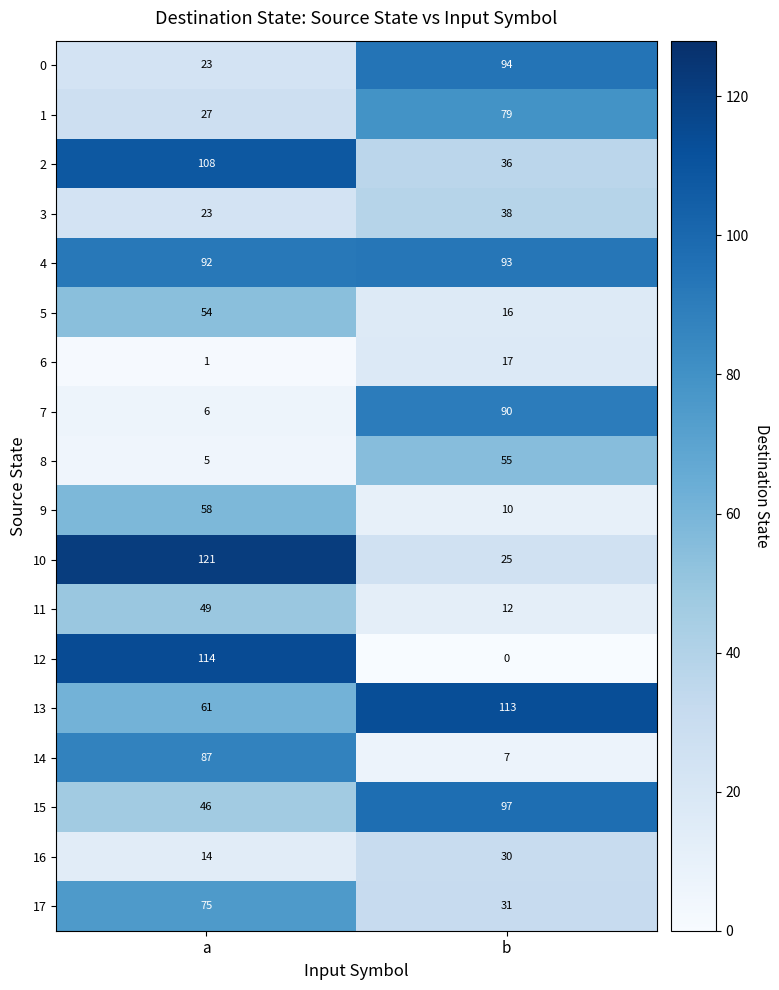

Which series changed the most between a and b?

12